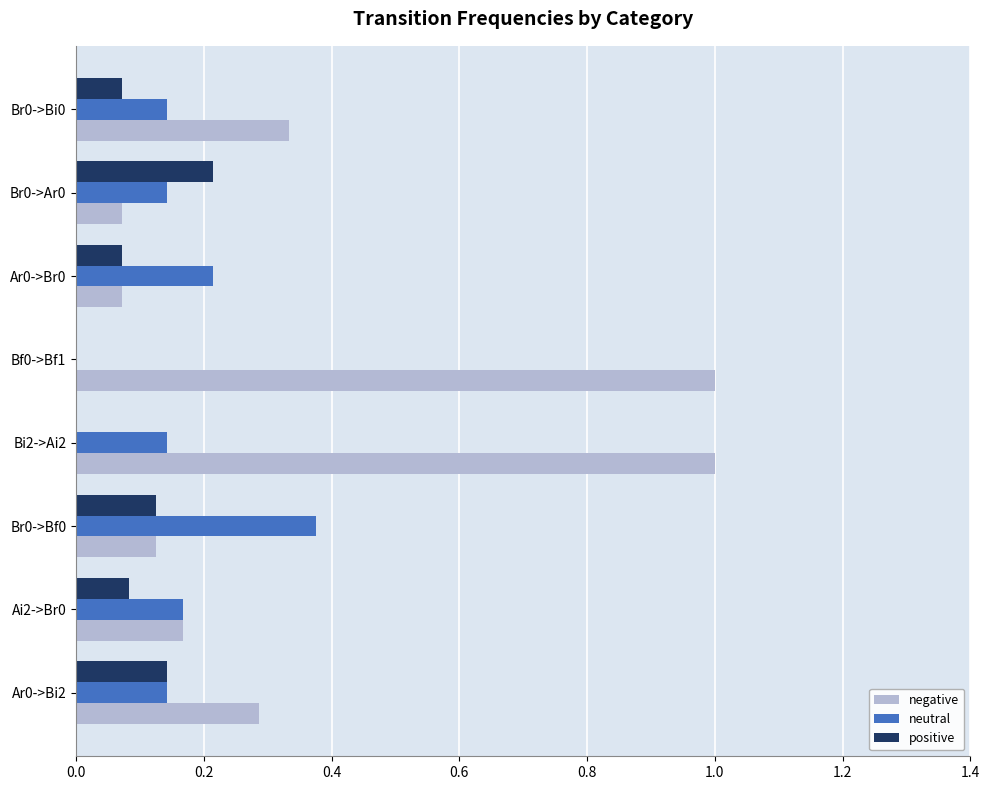

The value of neutral at Ar0->Br0 is 0.3. True or false?

False